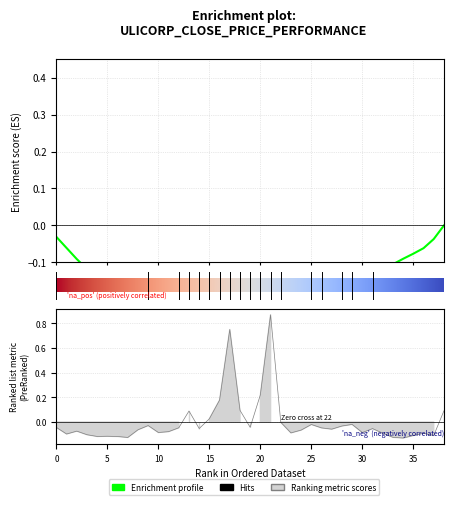

Does the chart have visible grid lines?

Yes